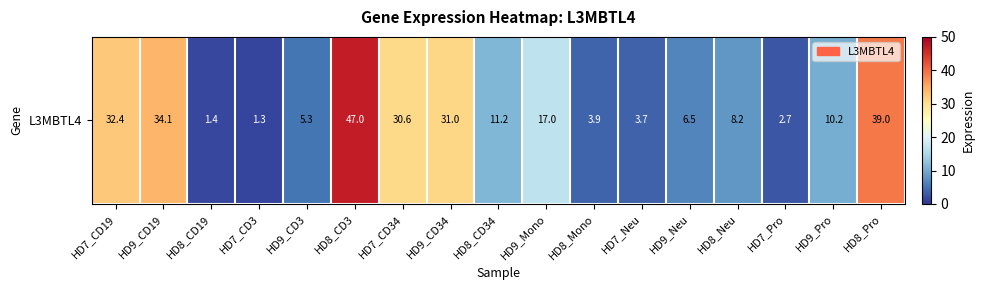

The value at HD9_CD19 is 34.1. True or false?

True